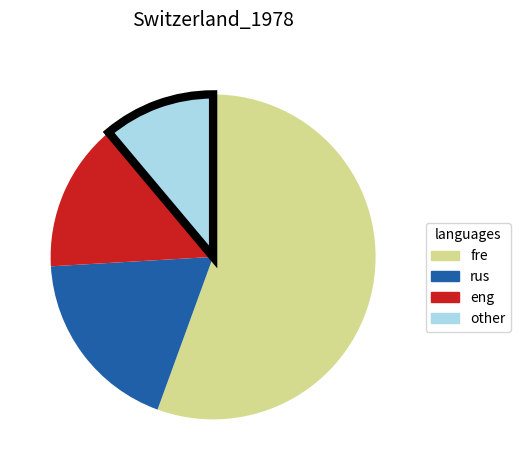

Is there any slice that represents more than half of the pie?

Yes